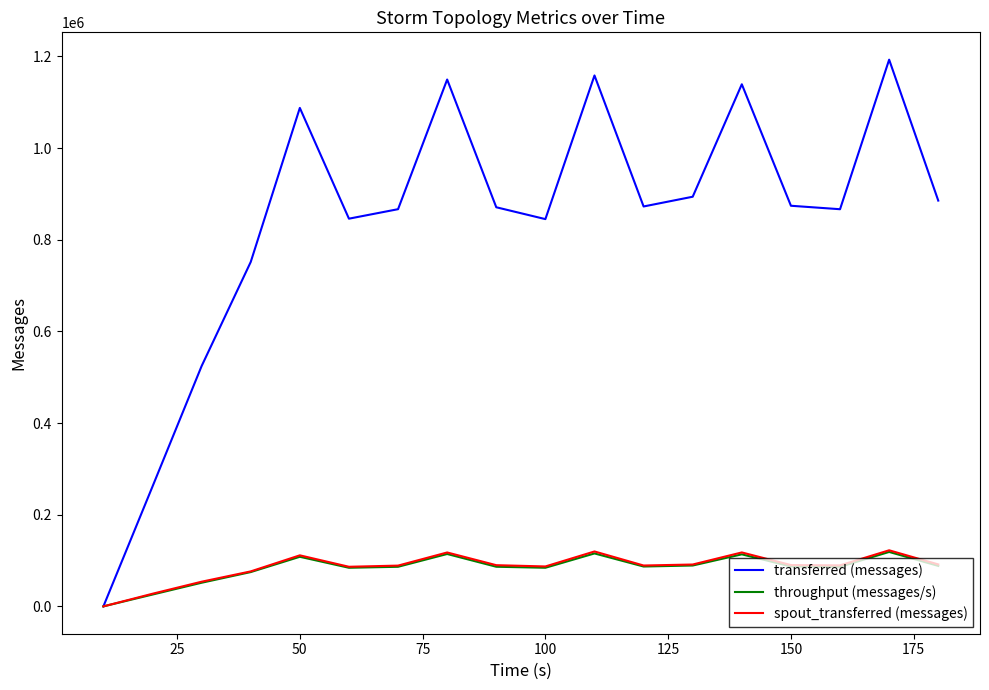

Which series has the largest total across all categories?

transferred (messages)